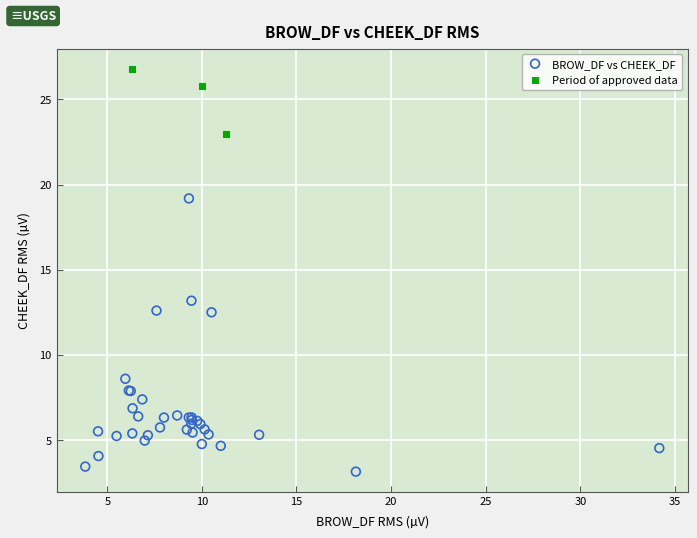

Which series reaches the maximum Y coordinate?

Period of approved data